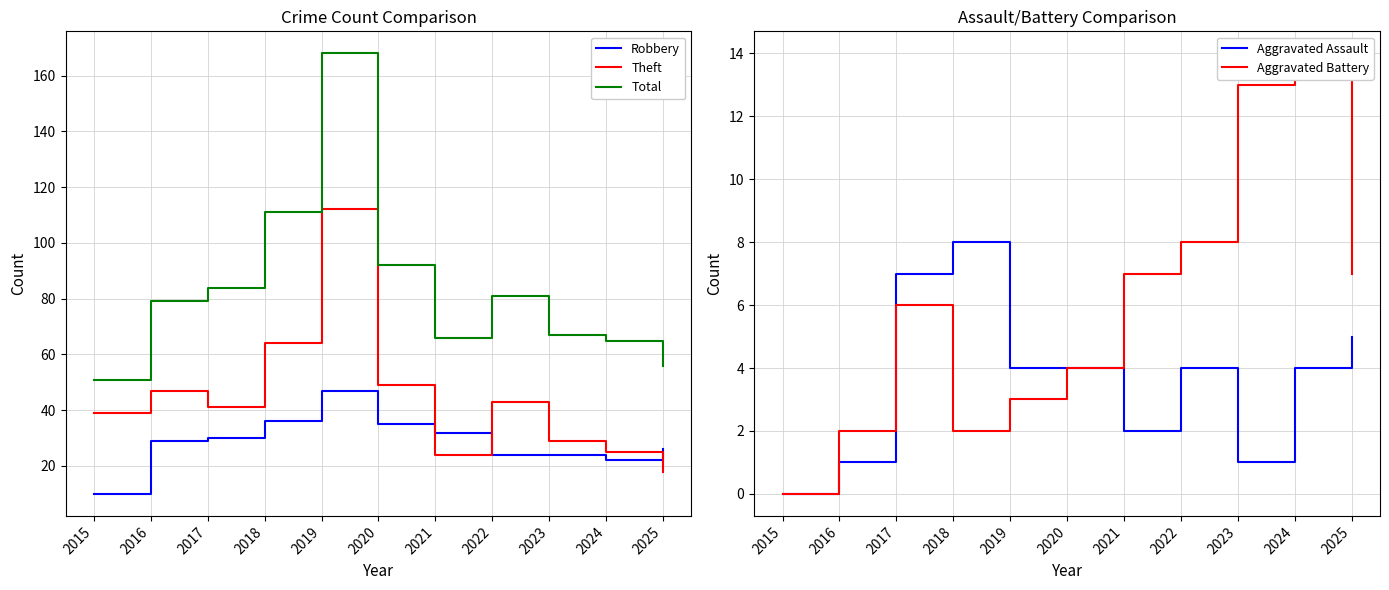

Is it true that Robbery equals 36 at 2018?

True